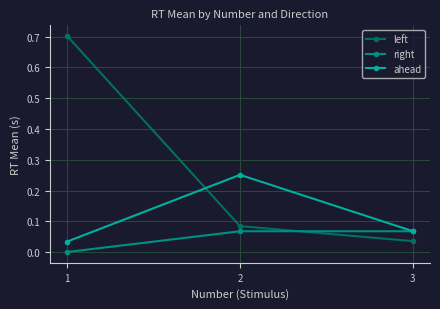

The value of right at 2 is 0.0. True or false?

False